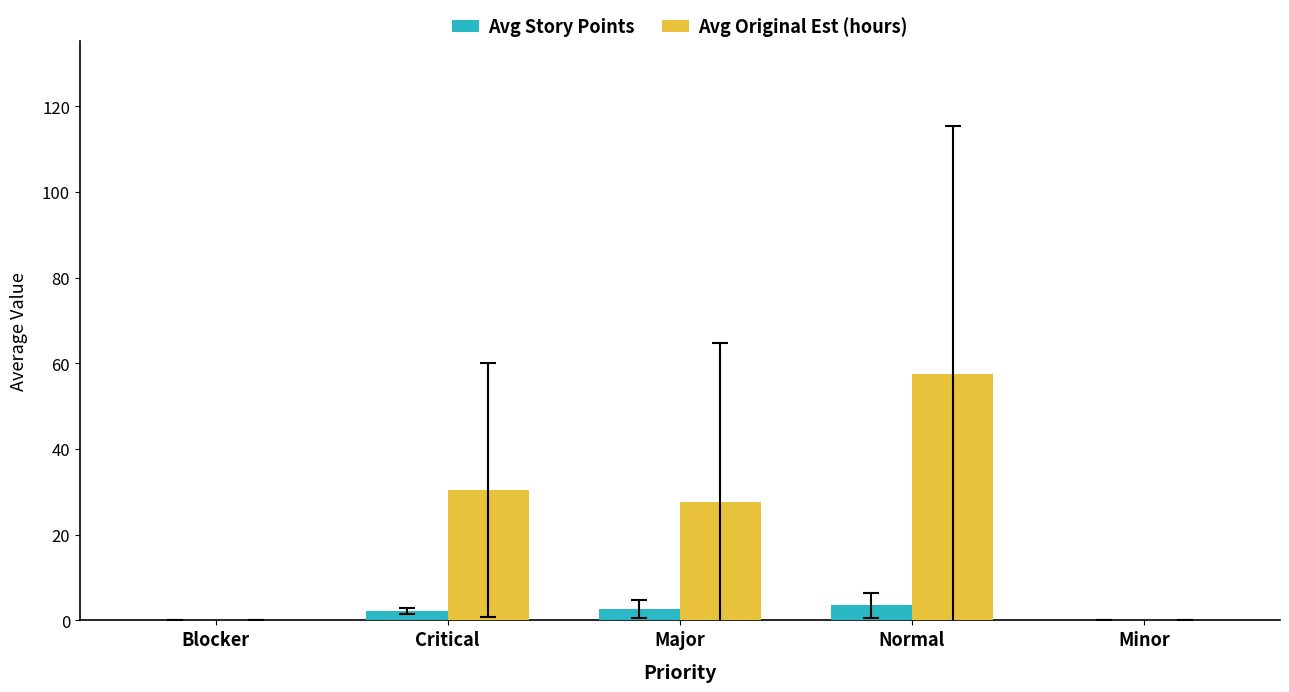

How many data points in Avg Story Points are above 2?

3